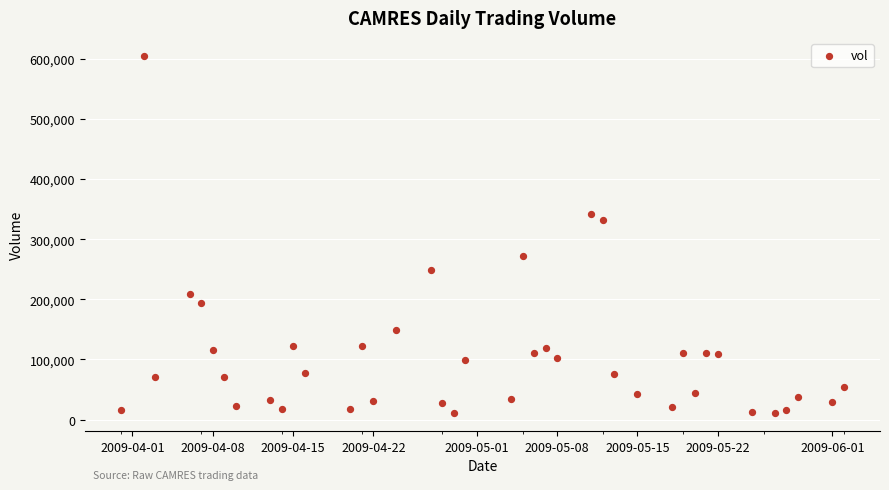

What is the range of X values (max minus min)?

63